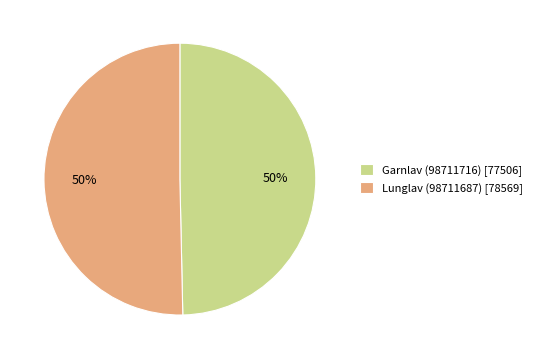

To the nearest percent, what portion does Lunglav (98711687) represent?

50%